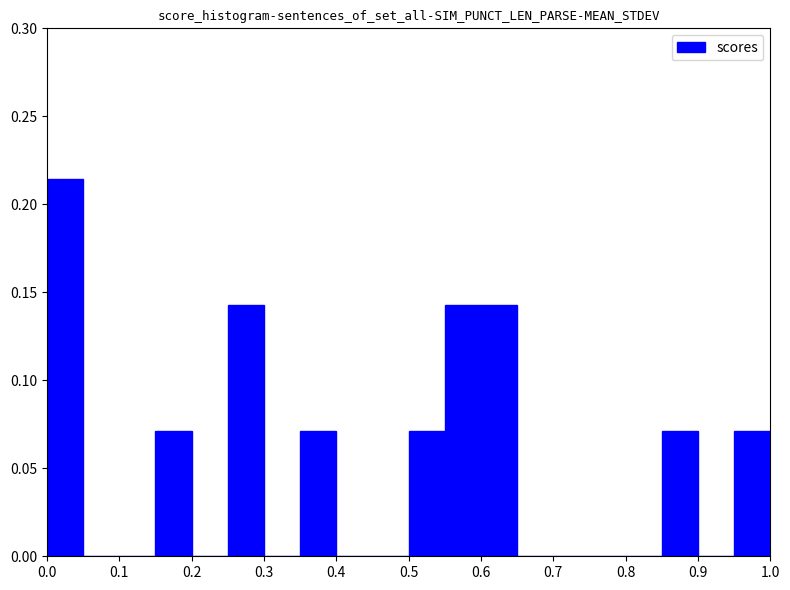

Reading left to right, list every bar in this chart as the range it spans on the x-axis followed by its height. The values are not printed on the chart, so give them approximately, as read against the axis.

0.00 to 0.05: 0.215
0.05 to 0.10: 0
0.10 to 0.15: 0
0.15 to 0.20: 0.070
0.20 to 0.25: 0
0.25 to 0.30: 0.145
0.30 to 0.35: 0
0.35 to 0.40: 0.070
0.40 to 0.45: 0
0.45 to 0.50: 0
0.50 to 0.55: 0.070
0.55 to 0.60: 0.145
0.60 to 0.65: 0.145
0.65 to 0.70: 0
0.70 to 0.75: 0
0.75 to 0.80: 0
0.80 to 0.85: 0
0.85 to 0.90: 0.070
0.90 to 0.95: 0
0.95 to 1.00: 0.070